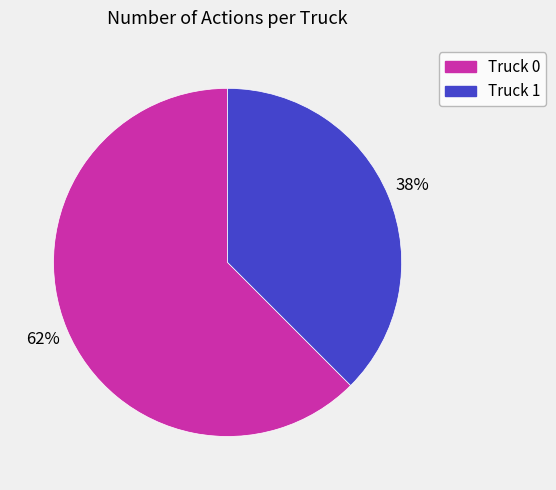

What is the ratio of the value at Truck 1 to the value at Truck 0?

0.6